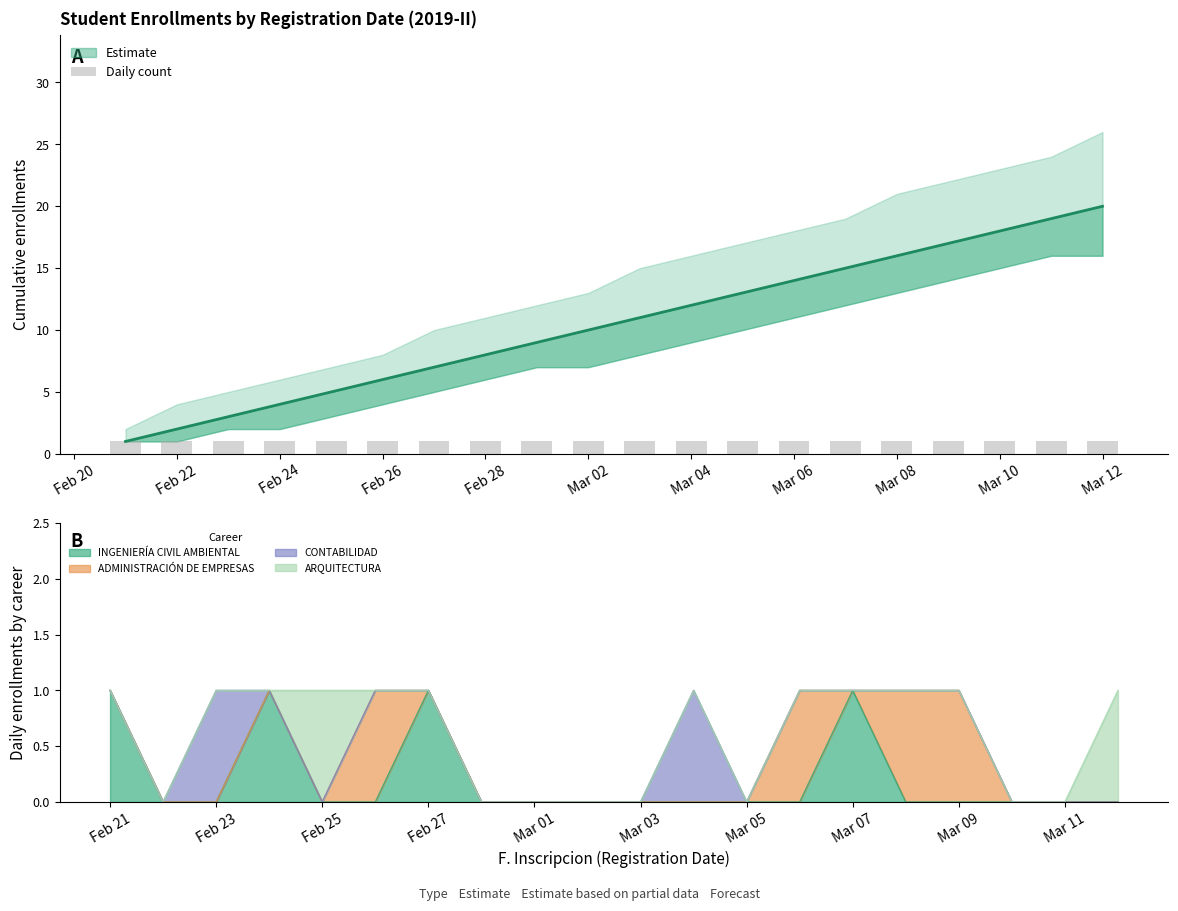

At which label does Cumulative Enrollments reach its minimum?

2019-02-21